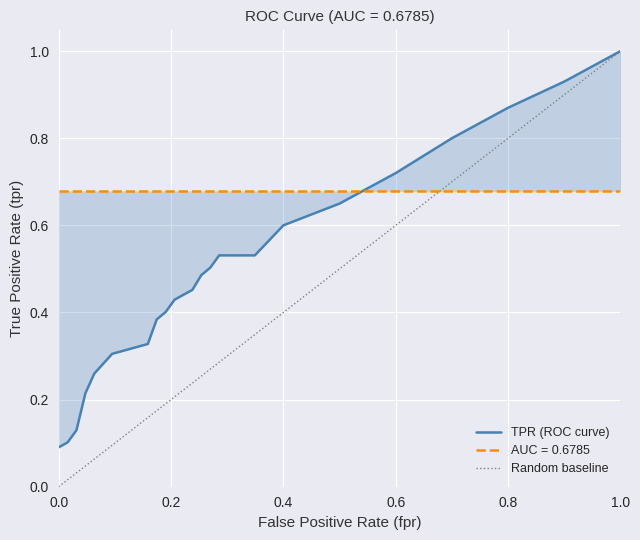

How many series are shown in this chart?

3